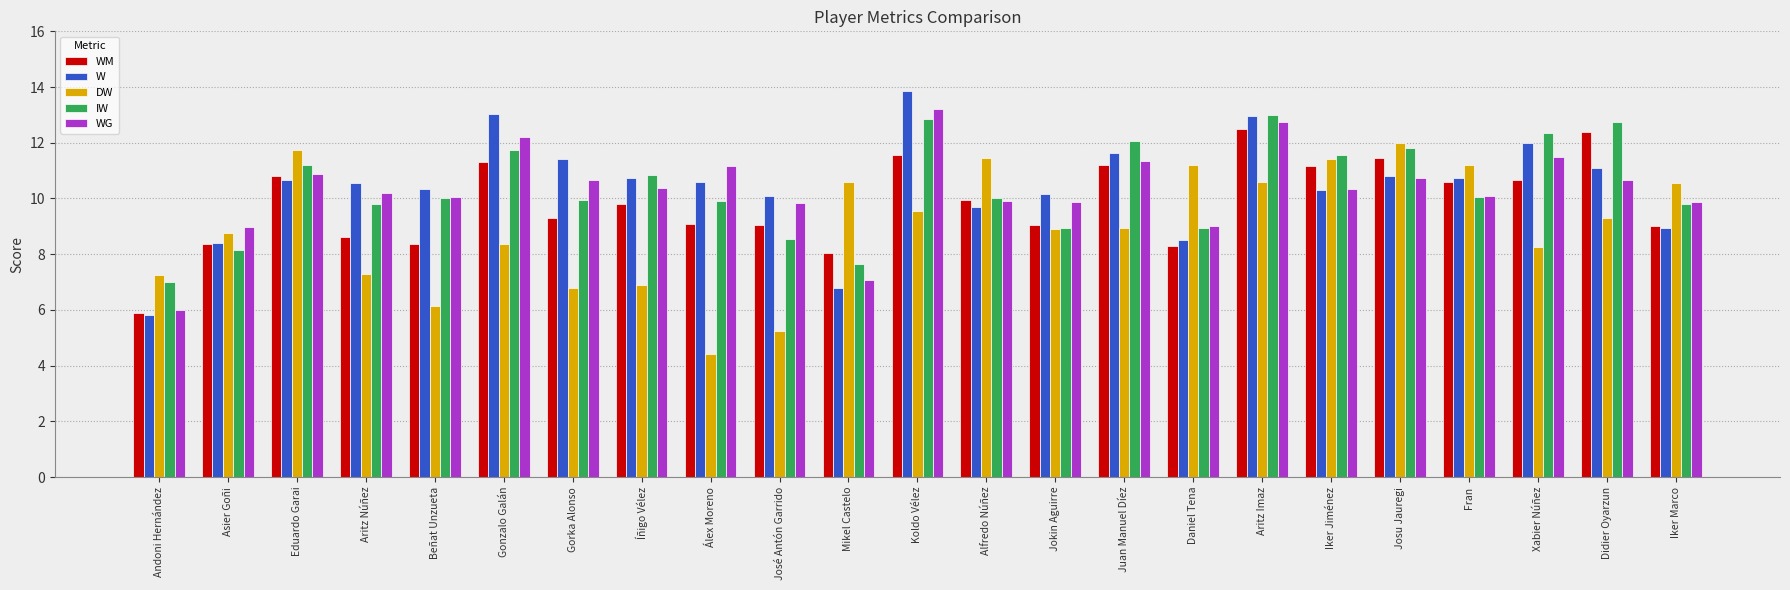

What is the difference between the highest and lowest values at Gonzalo Galán?

4.7